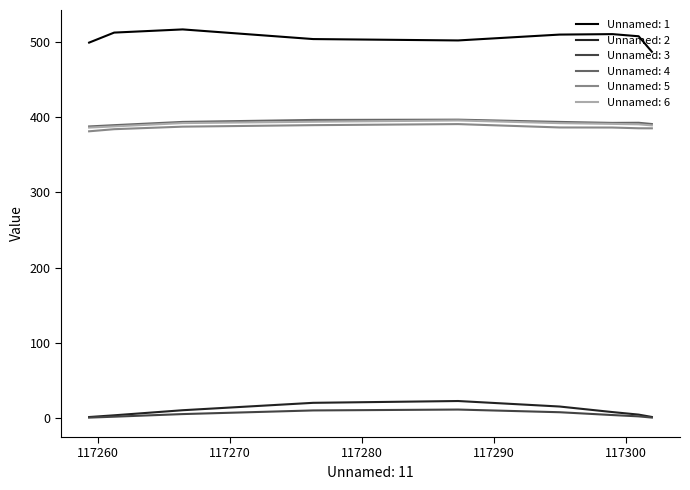

Which series has the largest total across all categories?

Unnamed: 1